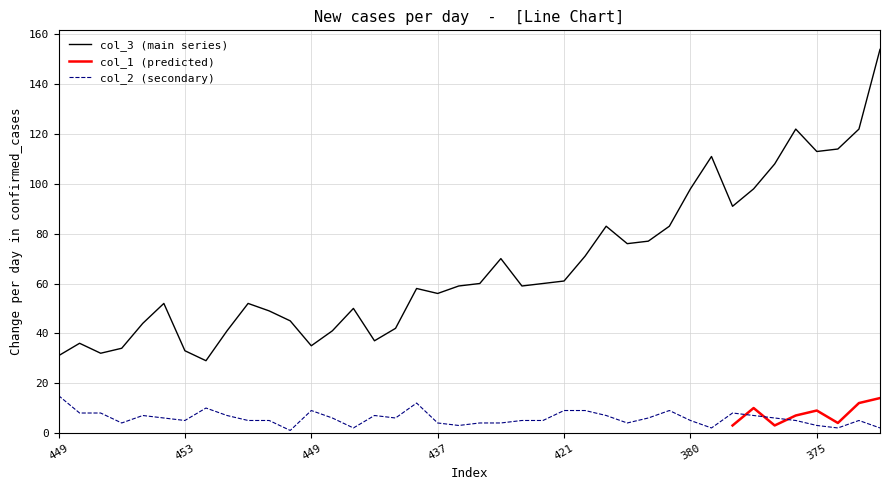

Rank the series at 20 from highest to lowest value.

col_3, col_2